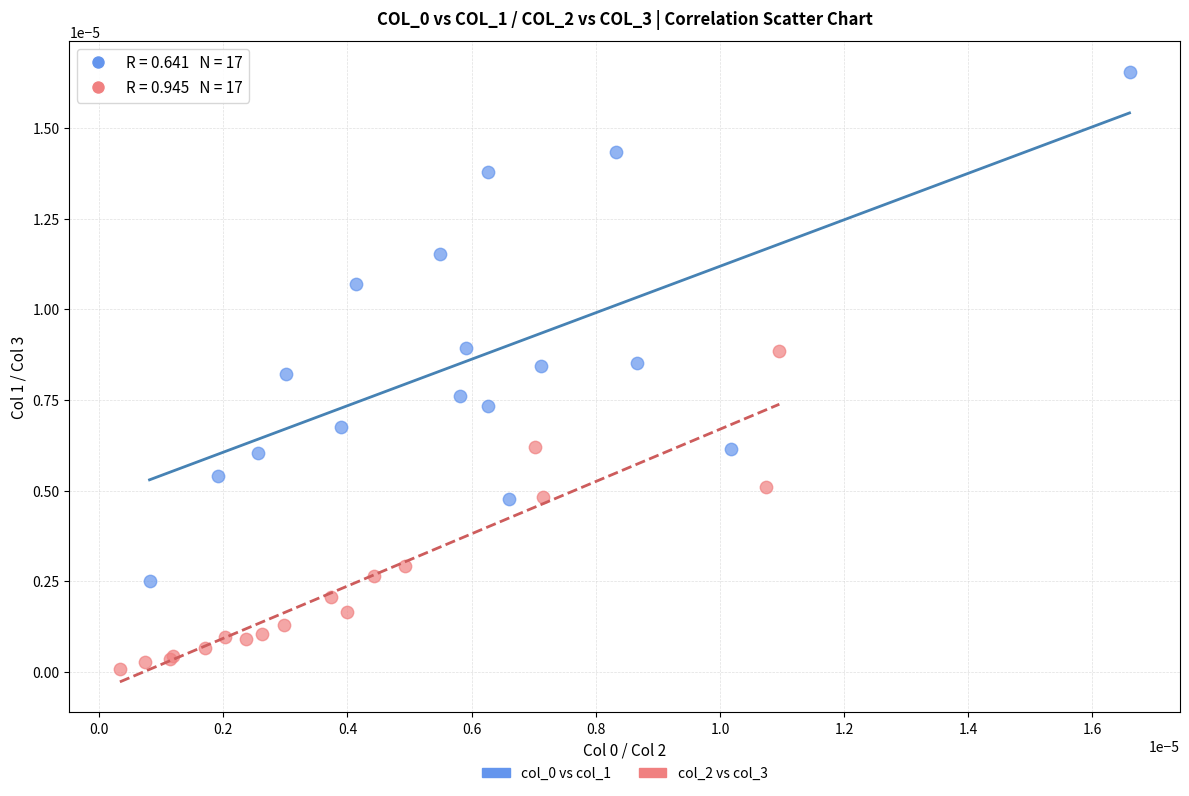

Which series reaches the minimum Y coordinate?

col_2 vs col_3